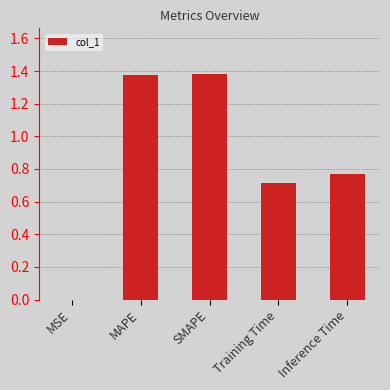

What is the change in value from Training Time to Inference Time?

+0.1